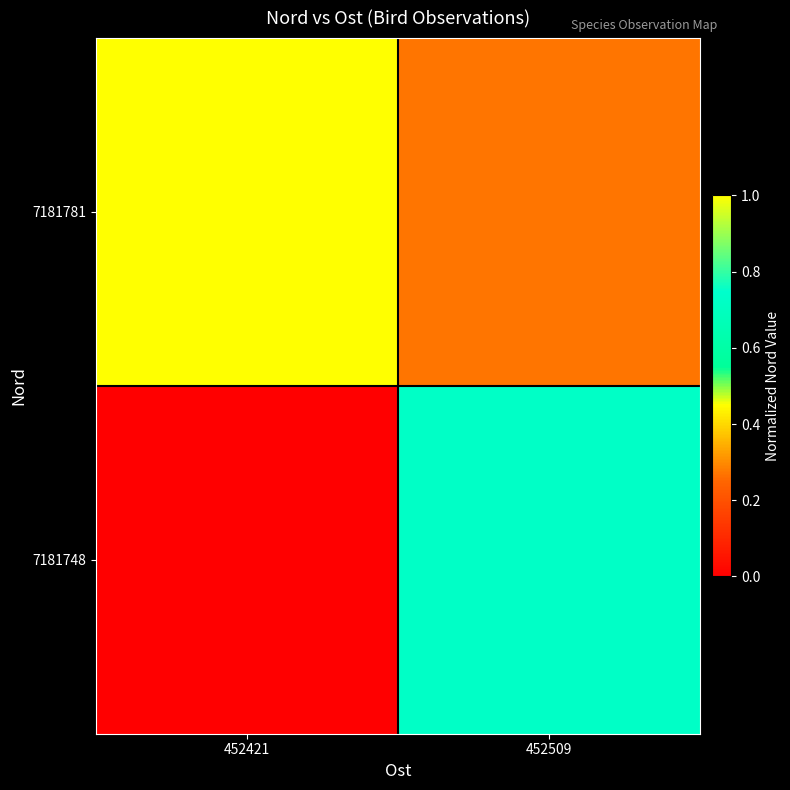

What is the total value across all series at 452421?

1.0